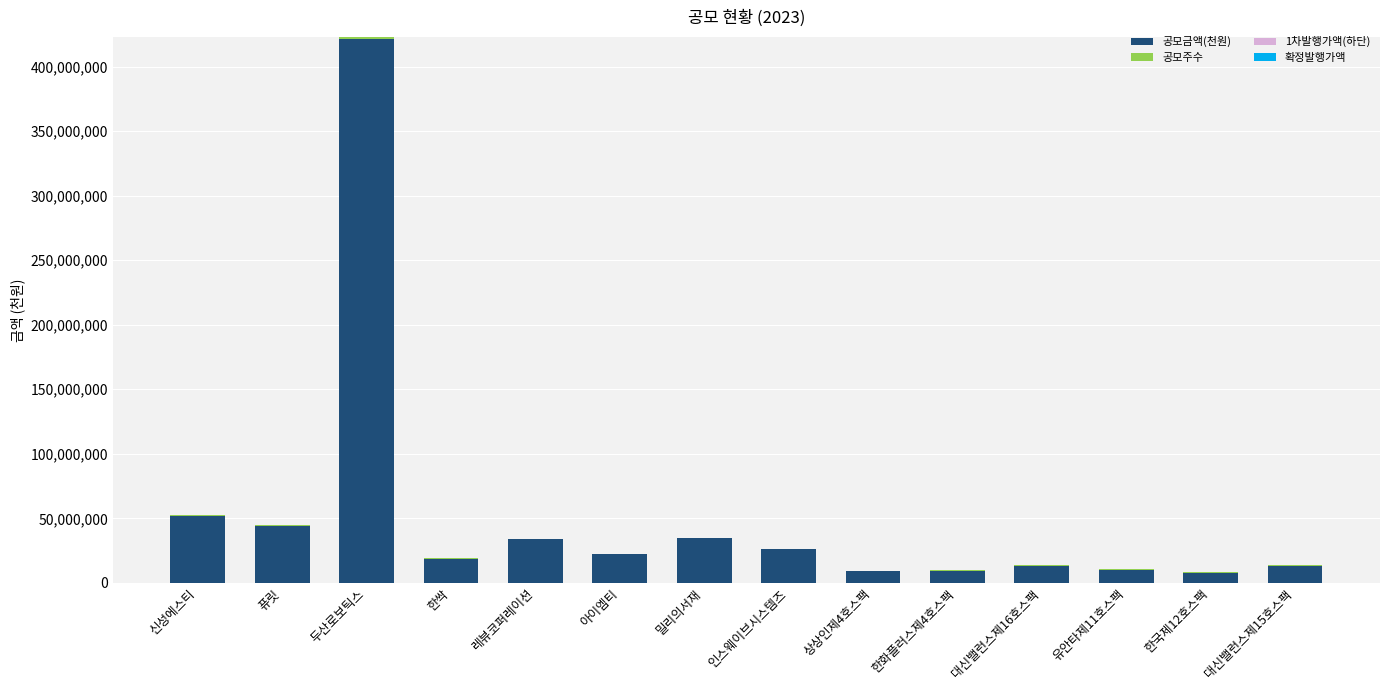

The 공모금액(천원) series shows 52000000.0 at 신성에스티. True or false?

True